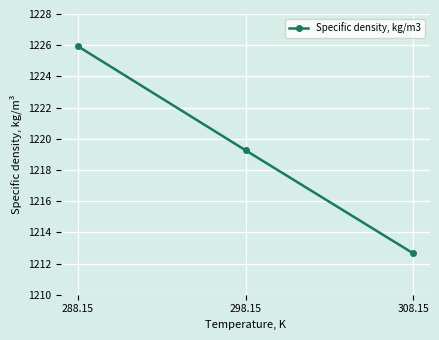

How many lines are shown in the chart?

1